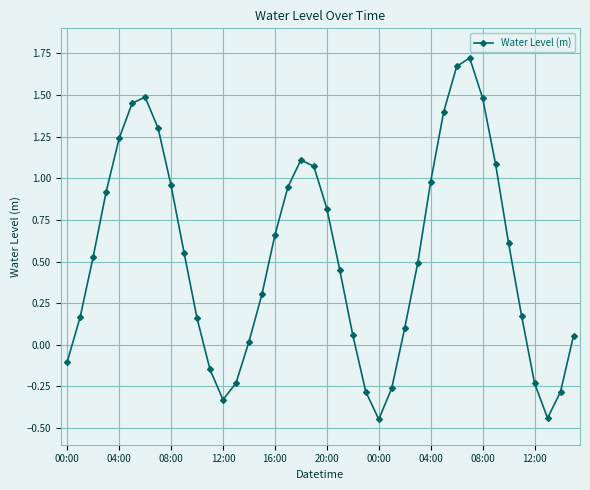

How many values exceed 0?

30